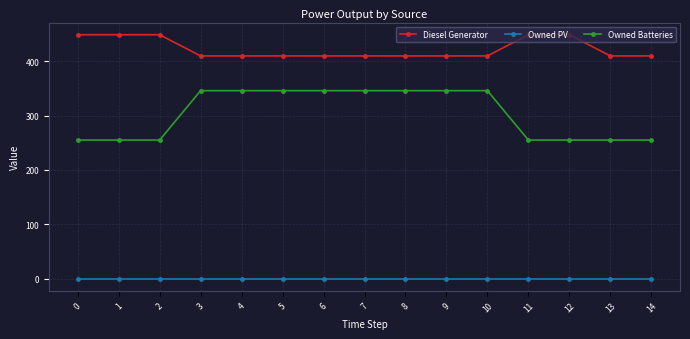

Which series has the largest range (max minus min)?

Owned Batteries